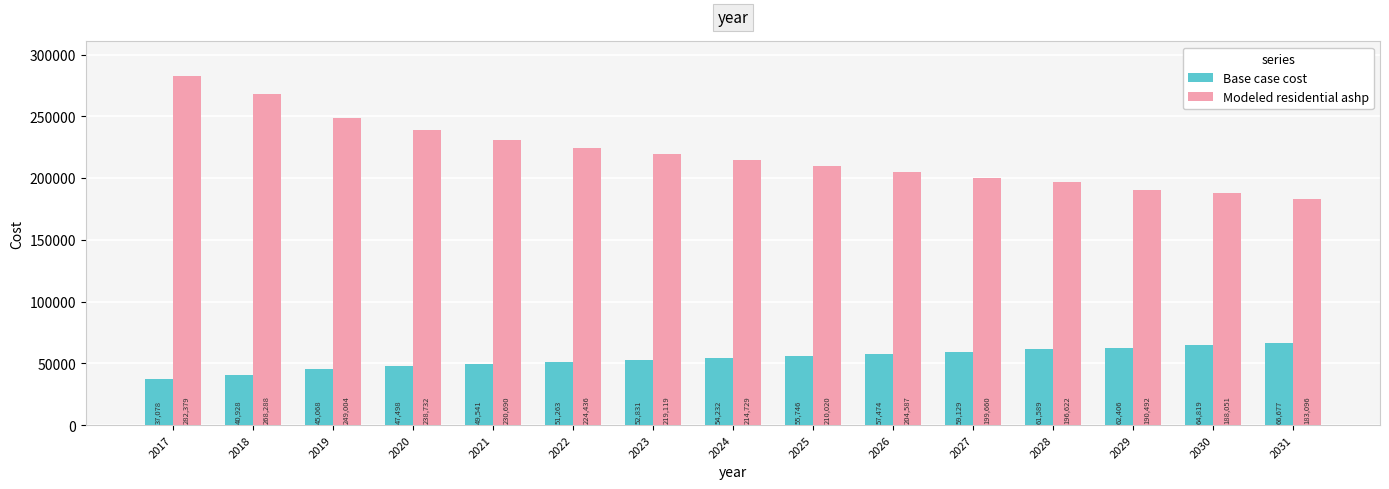

What is the value of the Base case cost bar at the 7th from the left?

52831.0